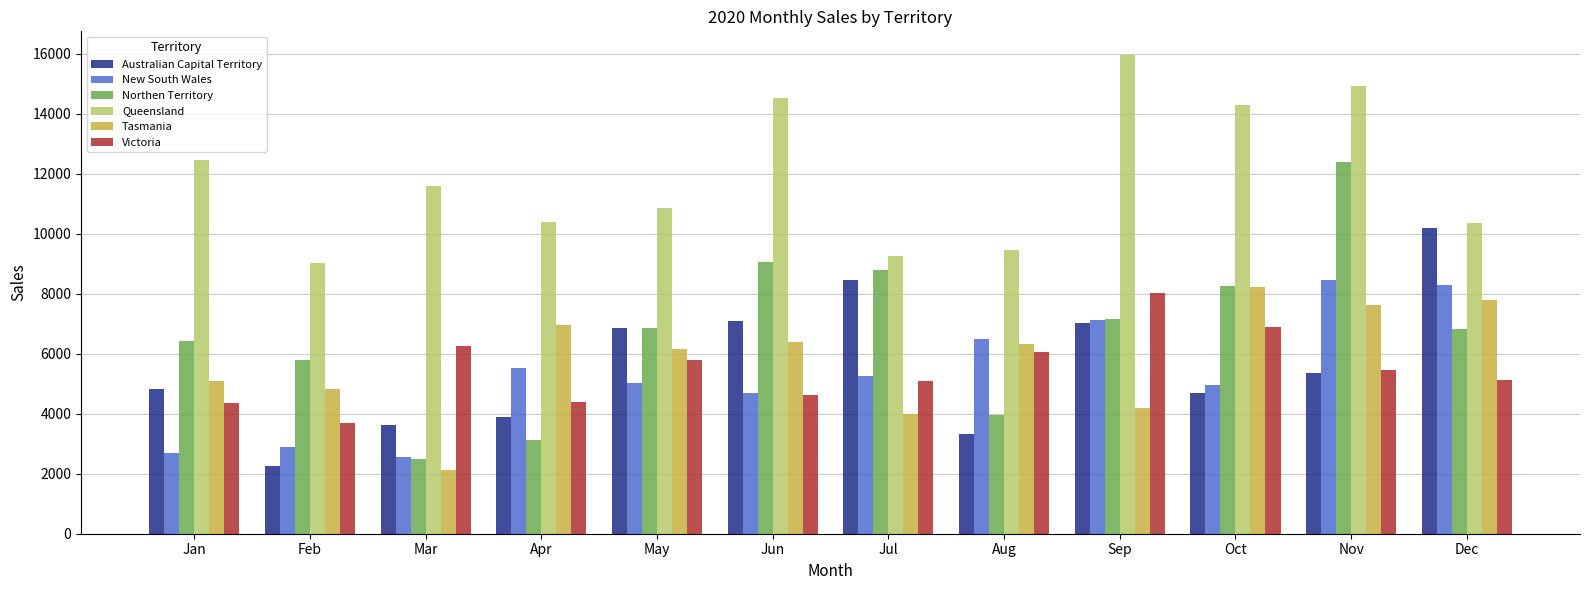

What is the sum of the Australian Capital Territory values at May and Apr?

10767.3